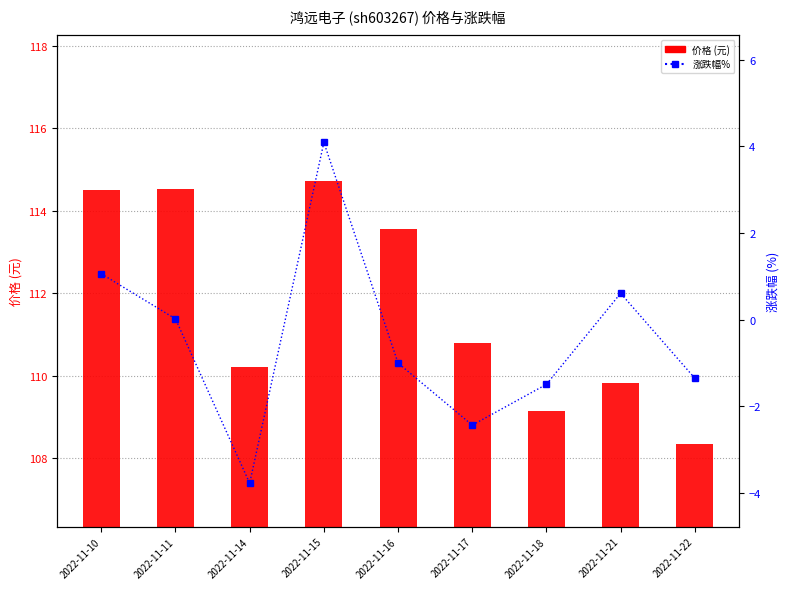

Which series has the largest total across all categories?

价格